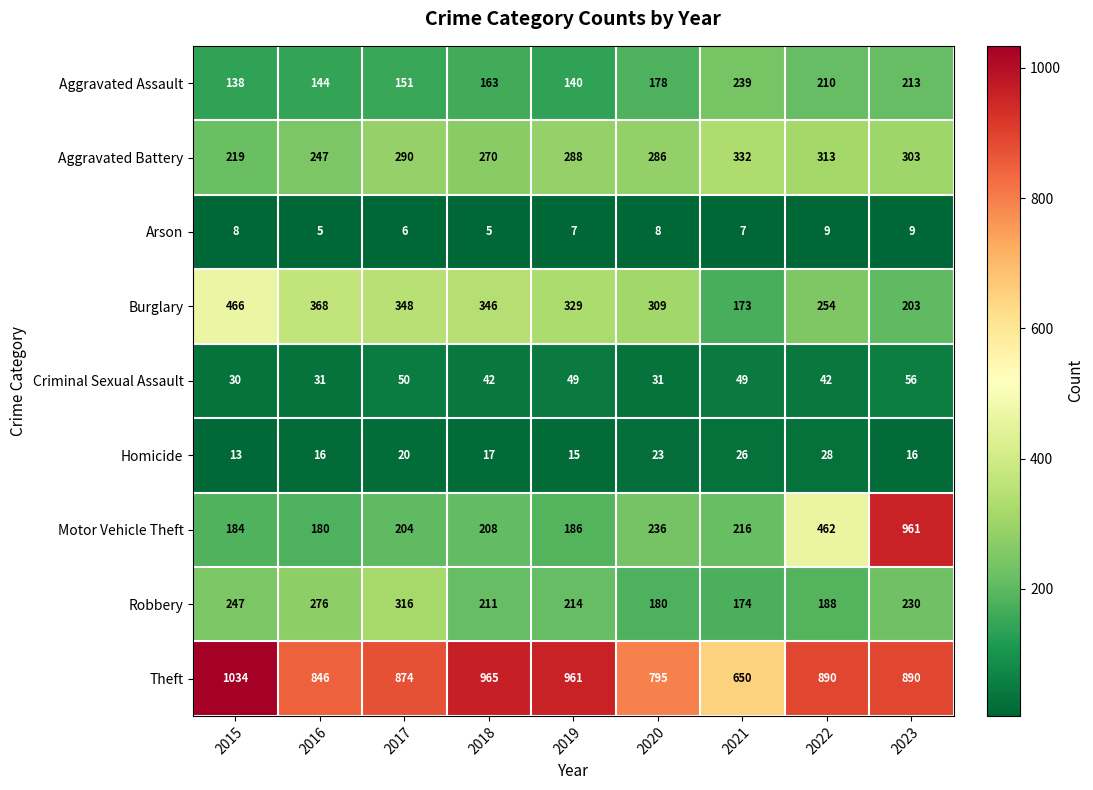

How many data points does each series have?

9